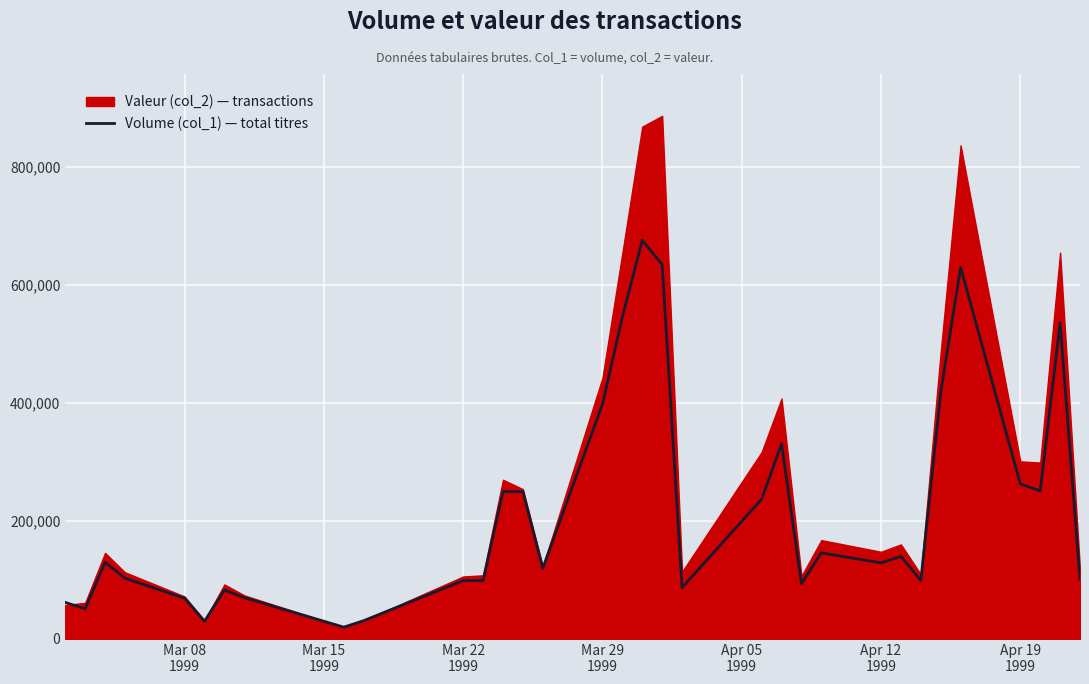

How many data points does each series have?

33